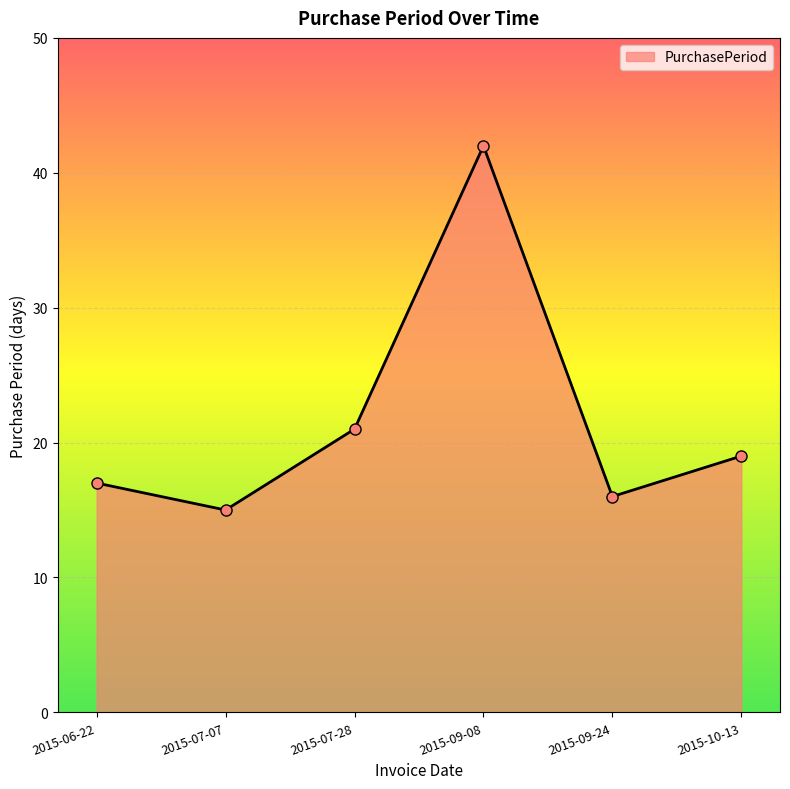

Does the chart display data point markers on the line(s)?

Yes